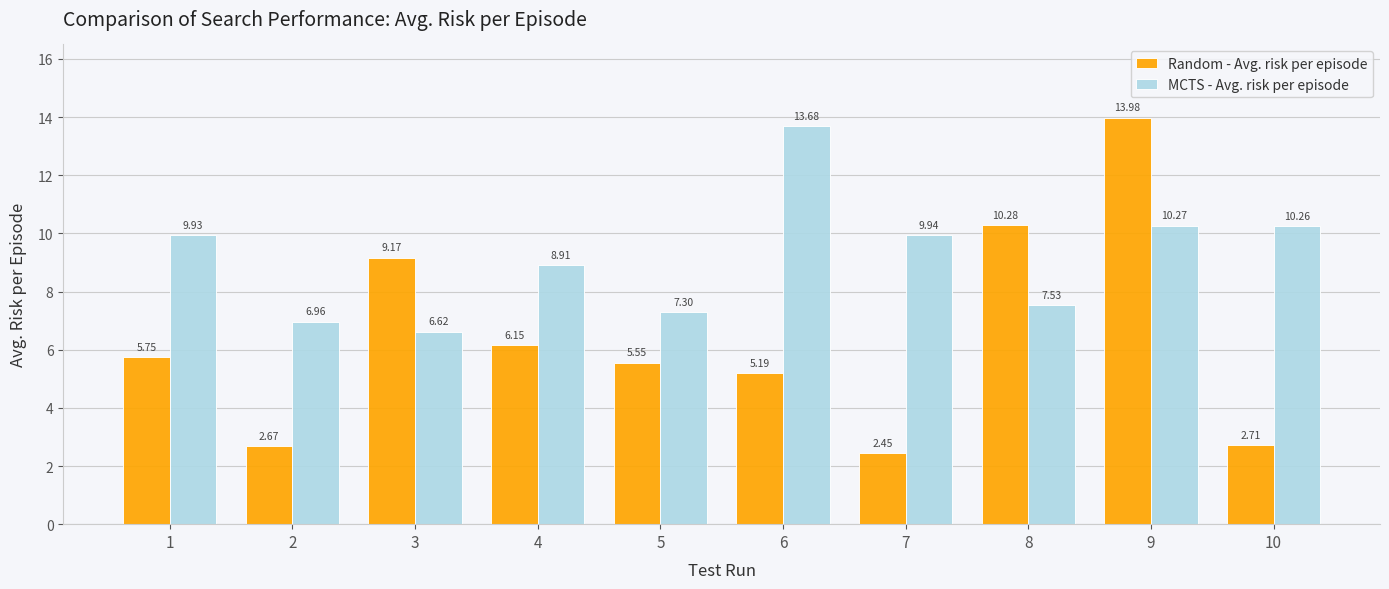

The value of Random - Avg. risk per episode at 5 is 8.6. True or false?

False